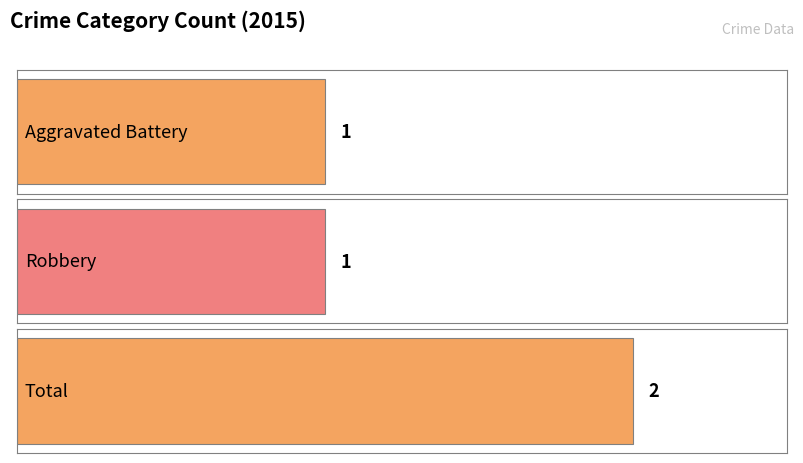

What is the sum of the values at Robbery and Total?

3